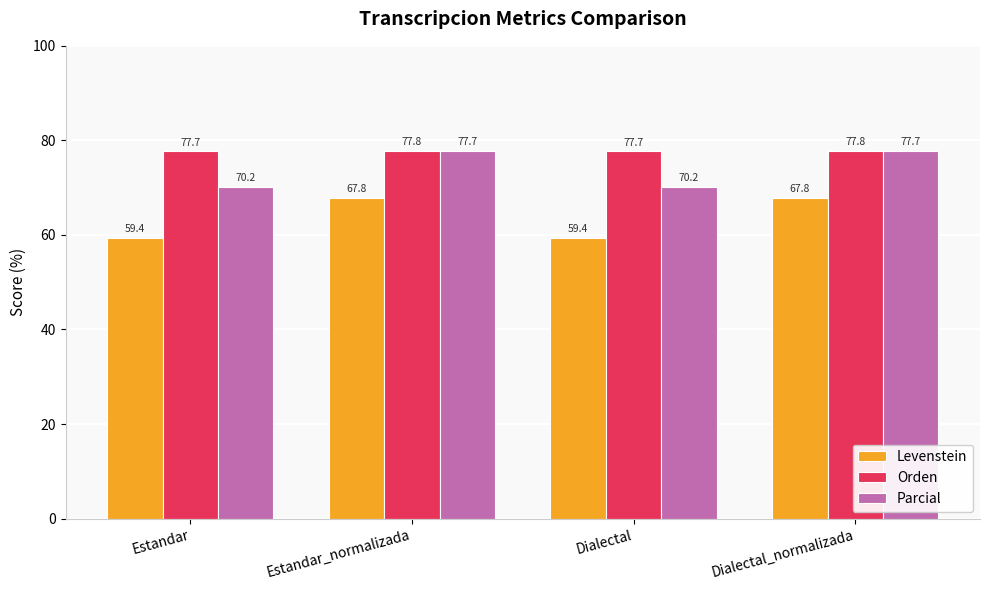

Reading left to right, transcribe all the data shown in this chart.

Levenstein: 59.4	67.8	59.4	67.8
Orden: 77.7	77.8	77.7	77.8
Parcial: 70.2	77.7	70.2	77.7